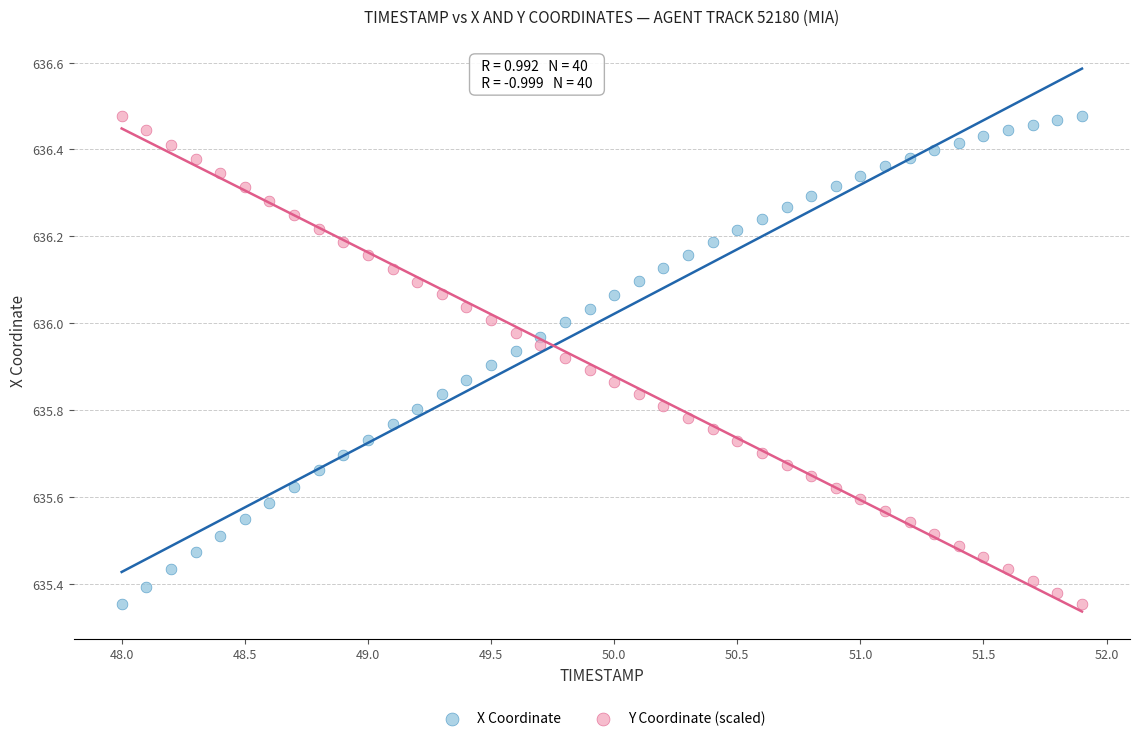

What is the X range (max minus min) for the scatter plot?

3.9